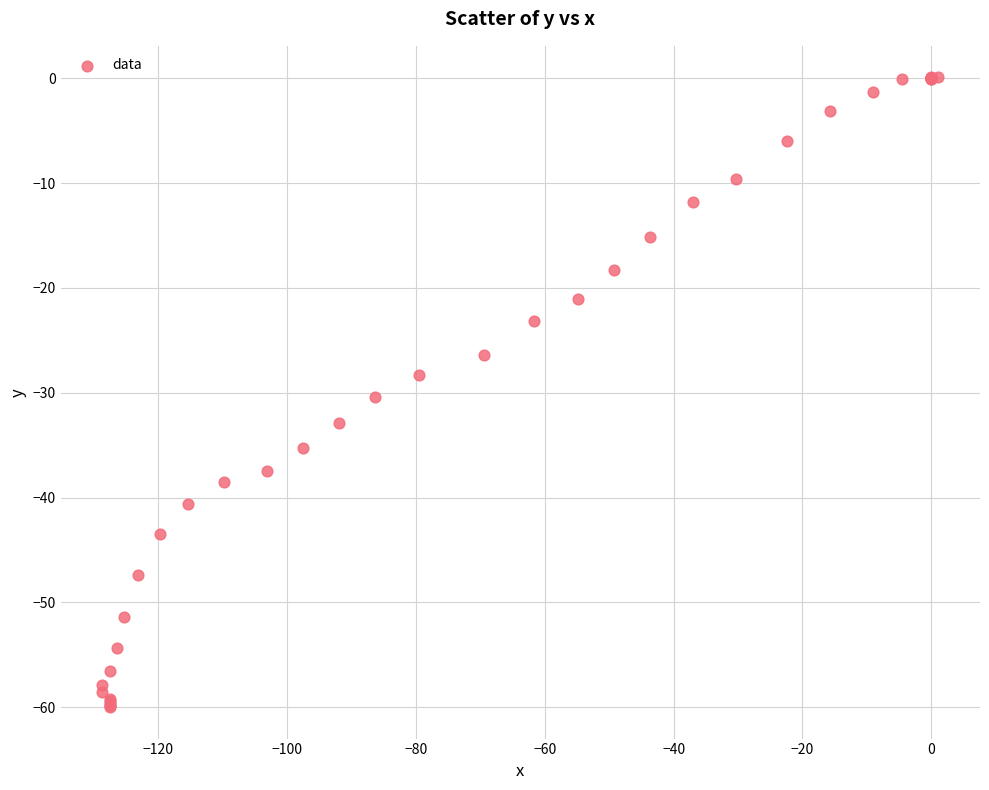

What Y value in the scatter plot is closest to -29?

-28.3